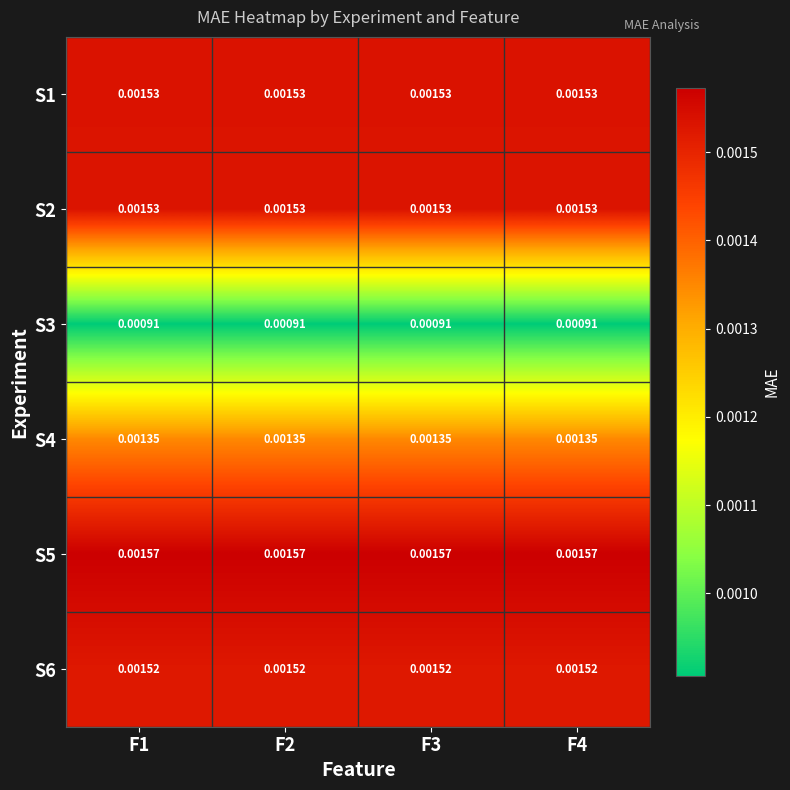

Is the value of S6 at F3 greater than the value of S4 at F2?

Yes